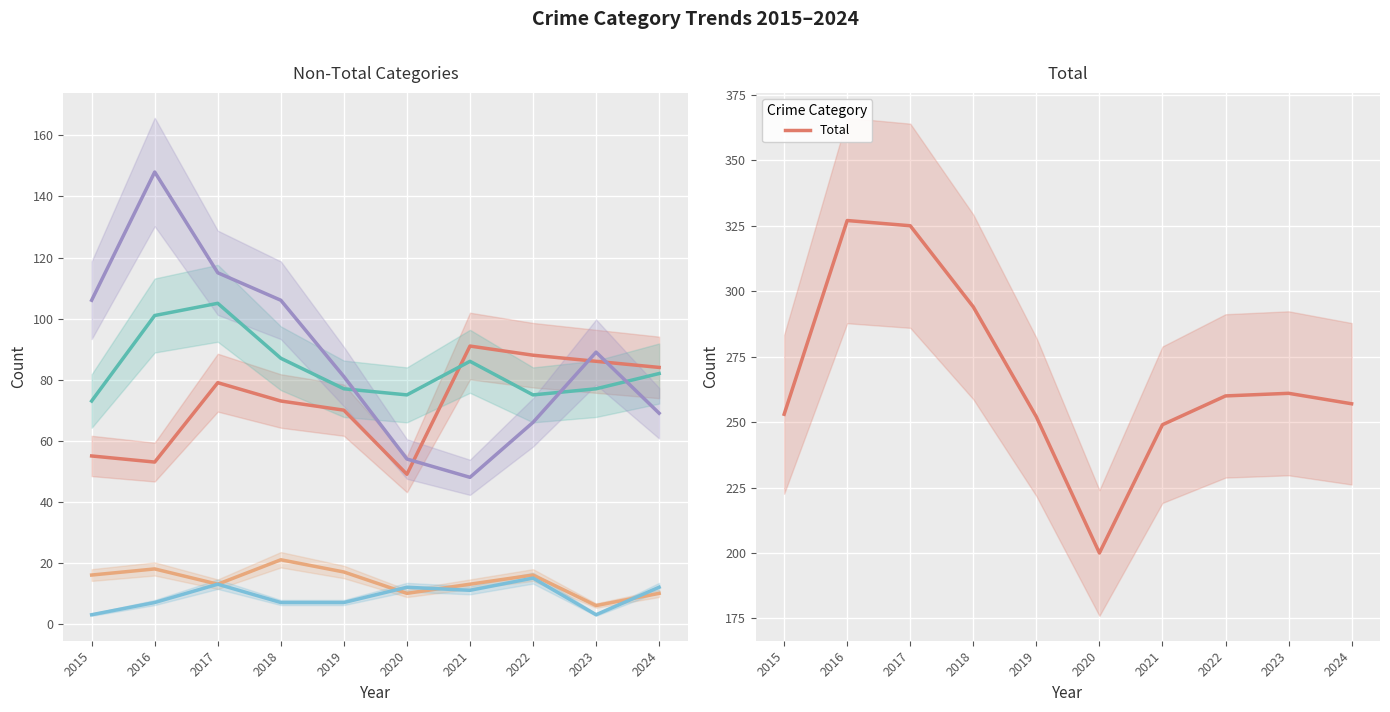

How many data points in Aggravated Assault are less than 79?

5